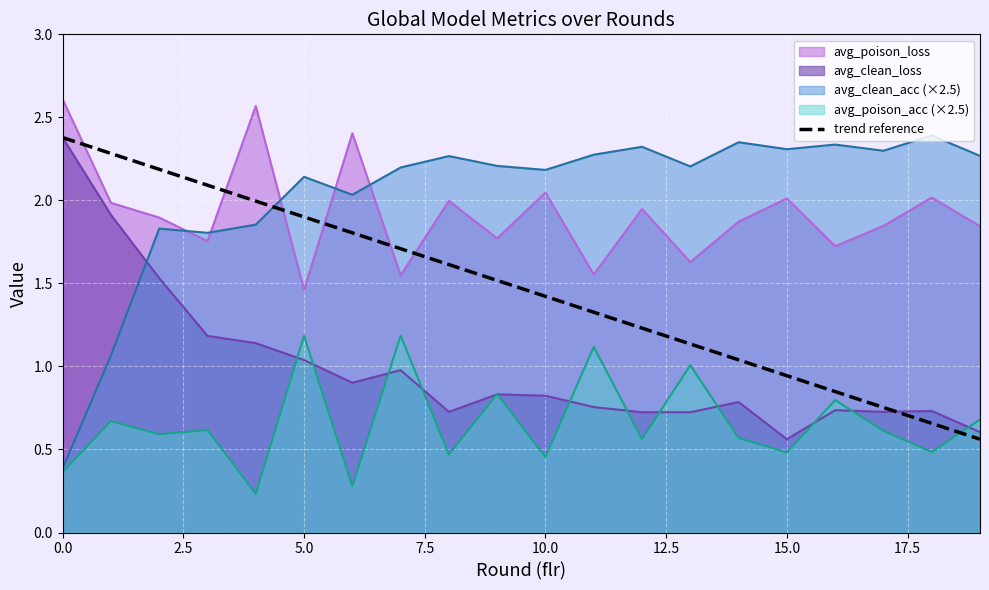

True or false: avg_clean_acc (×2.5) and avg_poison_loss cross at least once.

True